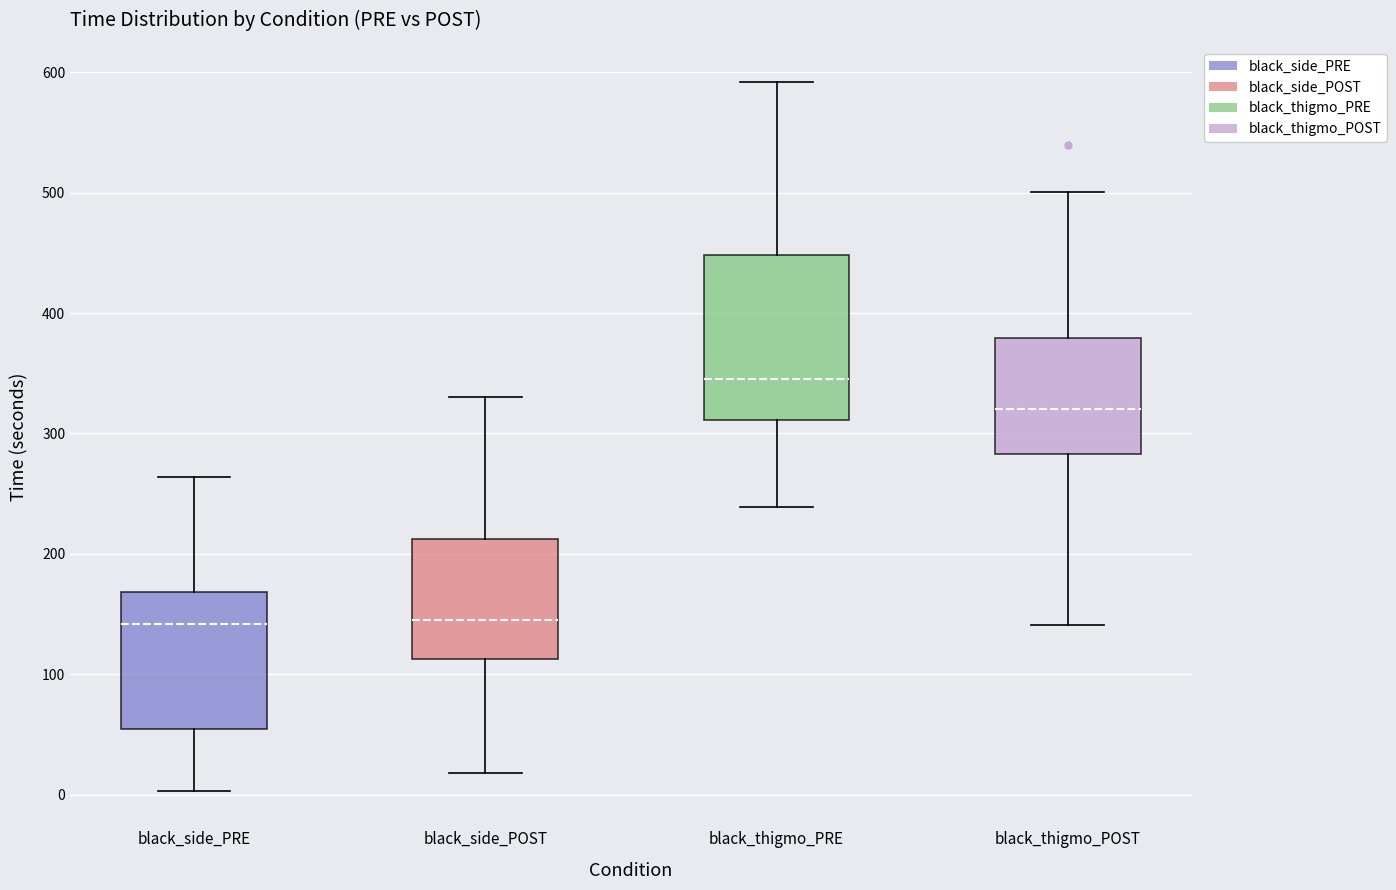

Reading left to right, transcribe this box plot: for each box, give where its median line is, the range the box spans, and where its two whiskers end, as read against the y-axis. The values are not printed on the chart, so give them approximately, as read against the axis.

black_side_PRE: median 140, box 50 to 170, whiskers 0 to 260
black_side_POST: median 150, box 110 to 210, whiskers 20 to 330
black_thigmo_PRE: median 350, box 310 to 450, whiskers 240 to 590
black_thigmo_POST: median 320, box 280 to 380, whiskers 140 to 500